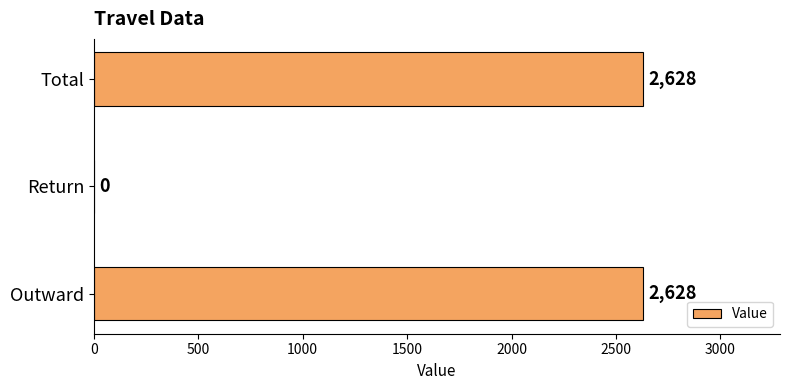

How many categories are shown in the chart?

3